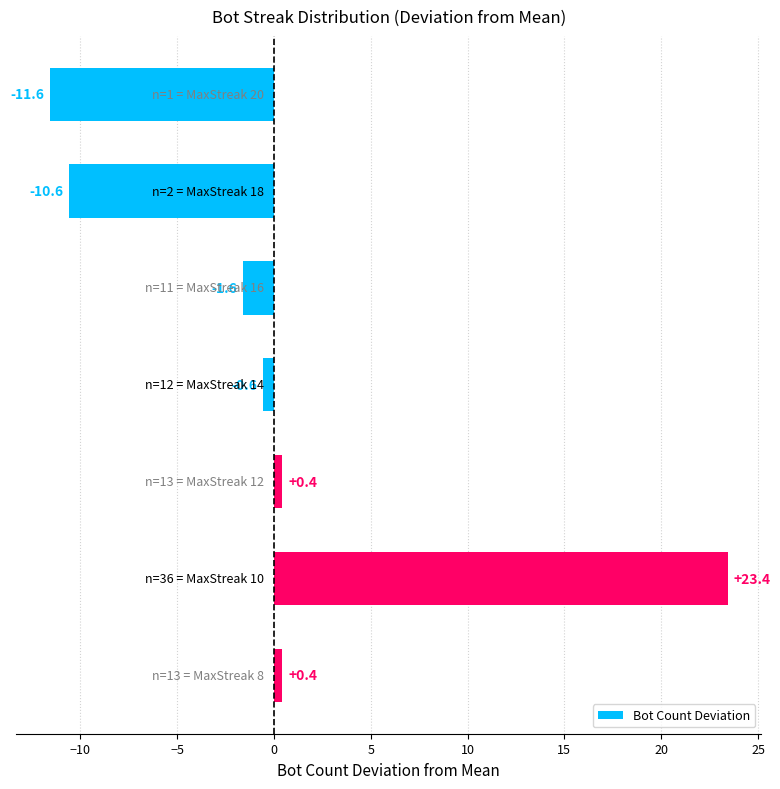

Are the bars grouped side by side (vs. stacked)?

No